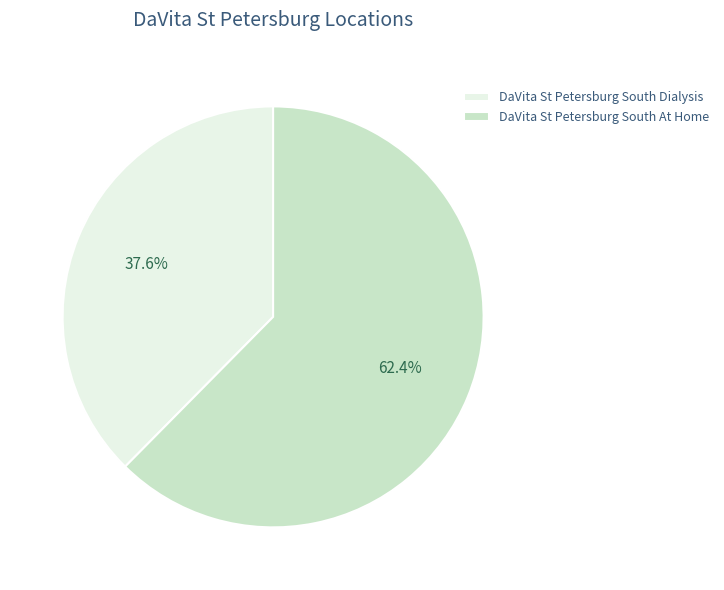

What percentage do DaVita St Petersburg South At Home and DaVita St Petersburg South Dialysis together represent?

100.0%